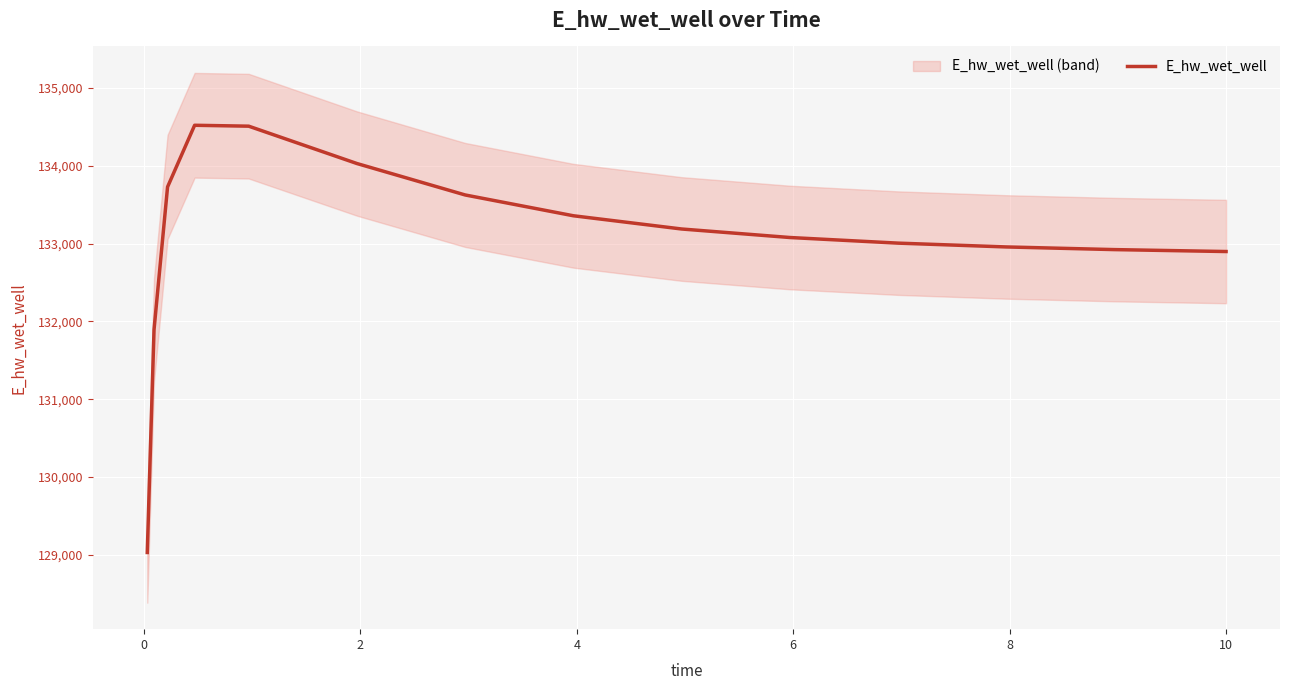

What is the minimum value for E_hw_wet_well?

129030.2